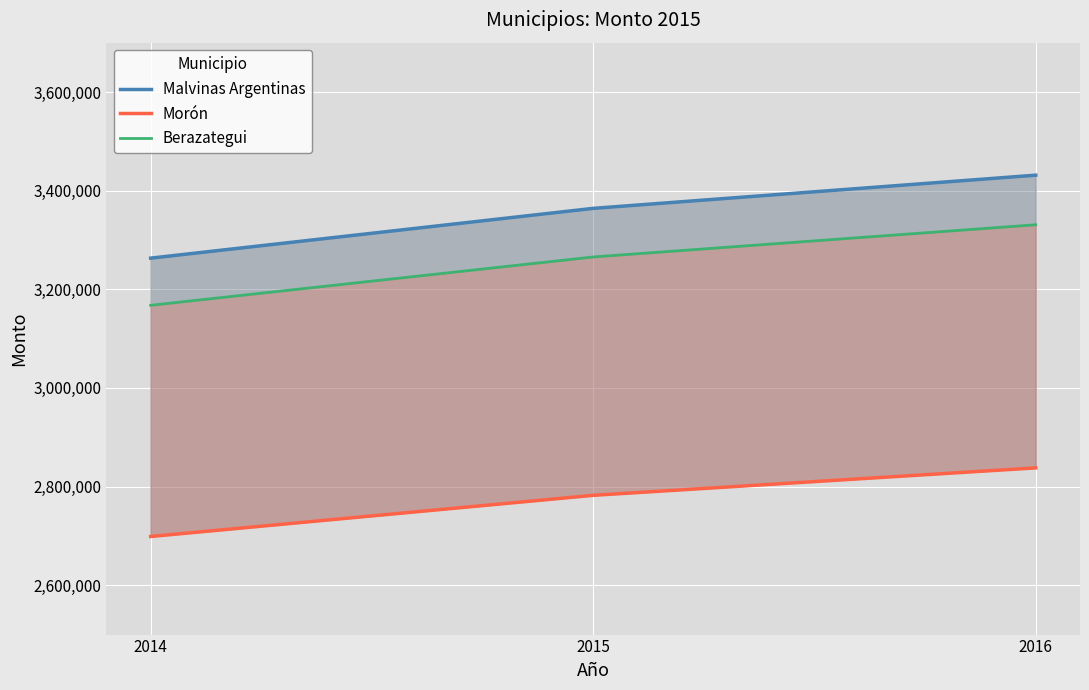

What is the greatest value displayed?

3431369.8